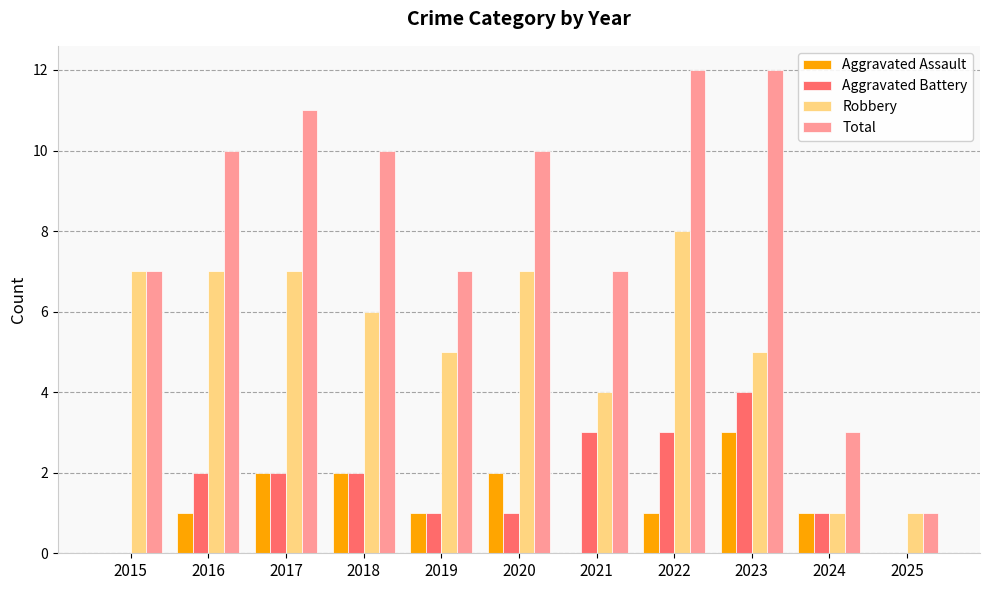

Which series has the largest total across all categories?

Total